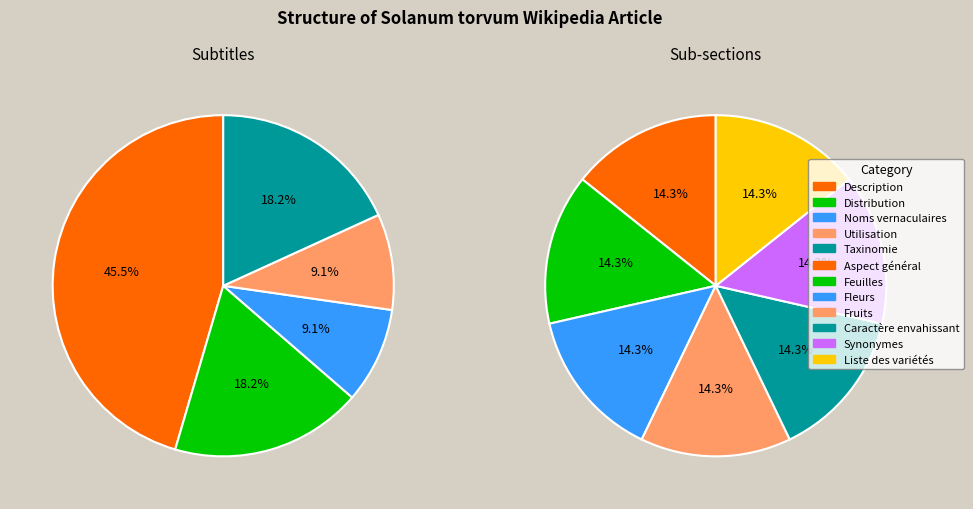

How many slices are in this pie chart?

5